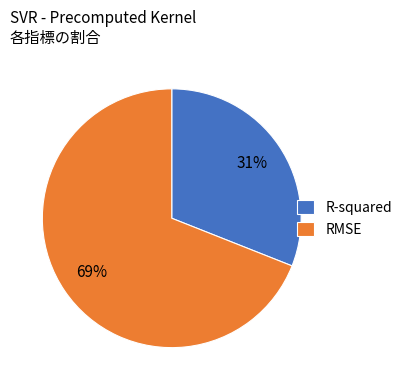

Approximately how many times larger is the value at R-squared compared to RMSE?

0.4